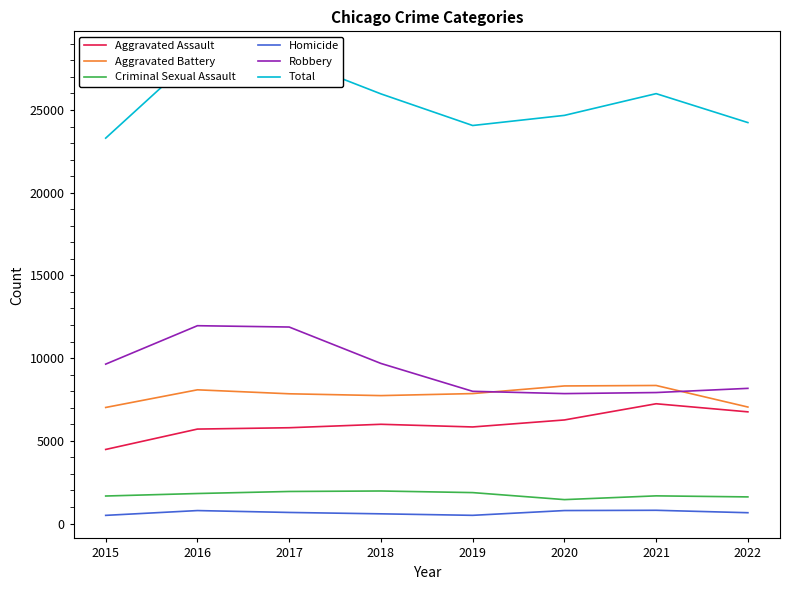

How many intersections are there between Robbery and Aggravated Battery?

2